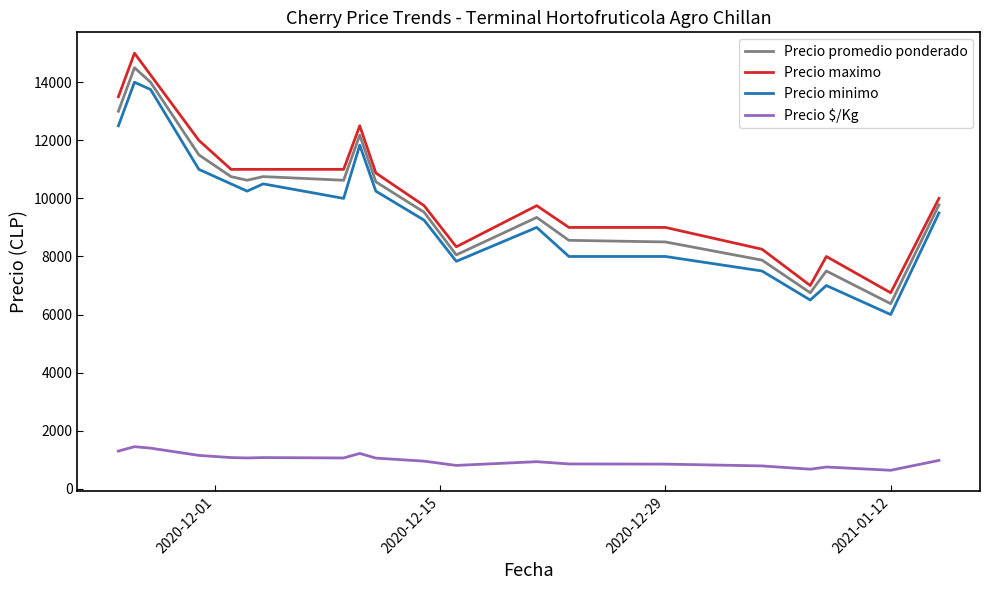

Rank the series by their maximum value, from highest to lowest.

Precio maximo, Precio promedio ponderado, Precio minimo, Precio $/Kg